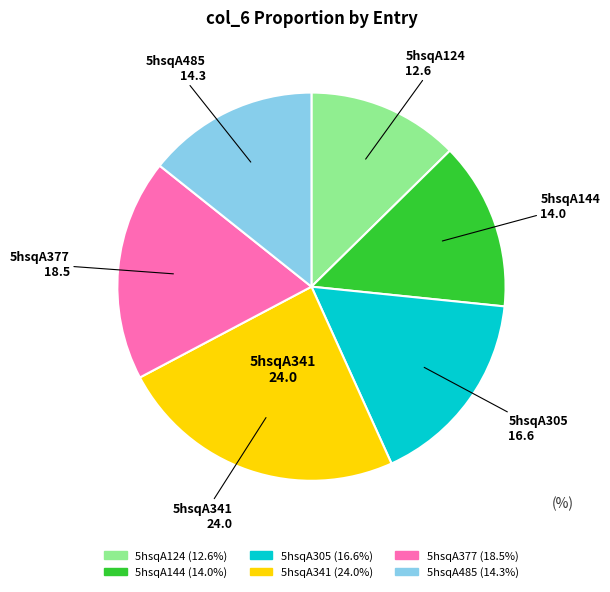

True or false: 5hsqA124 accounts for 13% of the total.

True